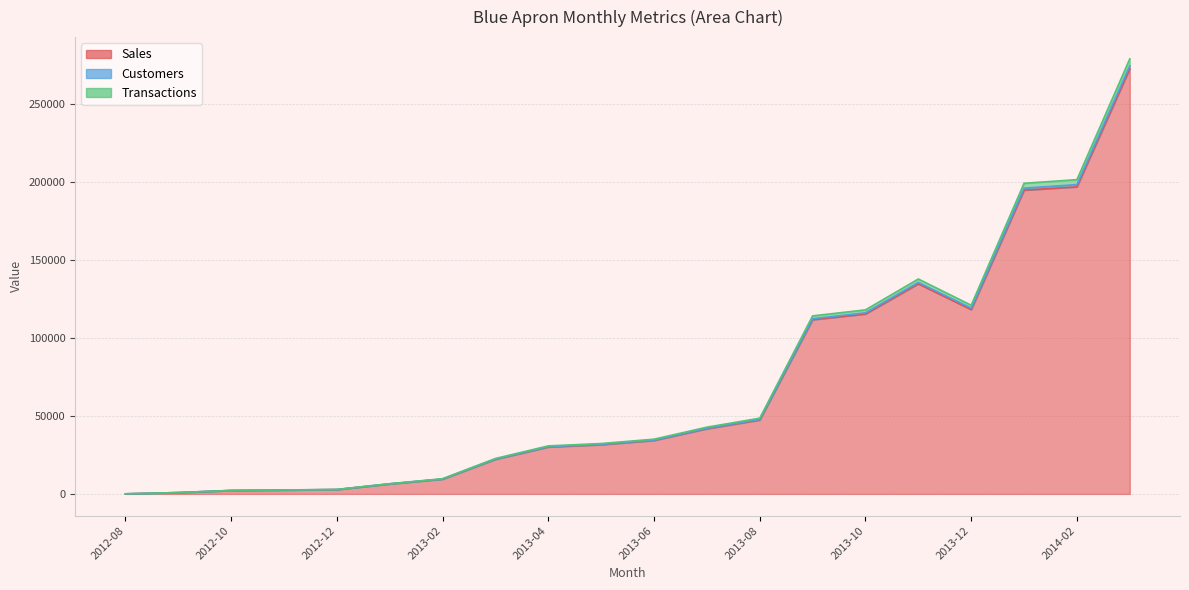

What is the difference between the maximum and second lowest values in the Sales series?

271866